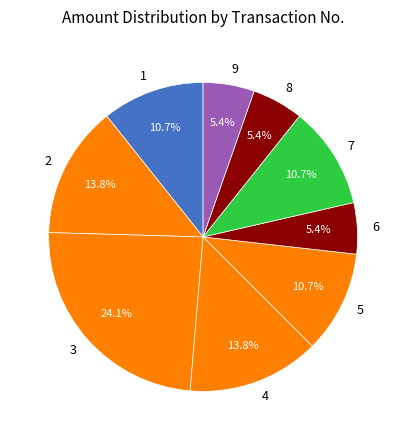

Count the number of slices in the pie.

9